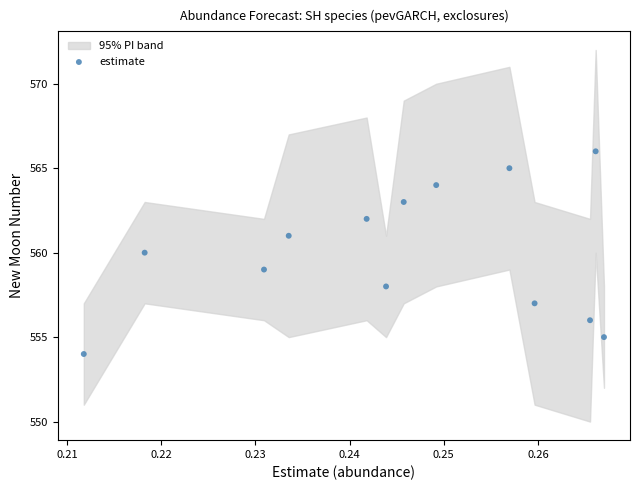

What is the range of Y values (max minus min)?

12